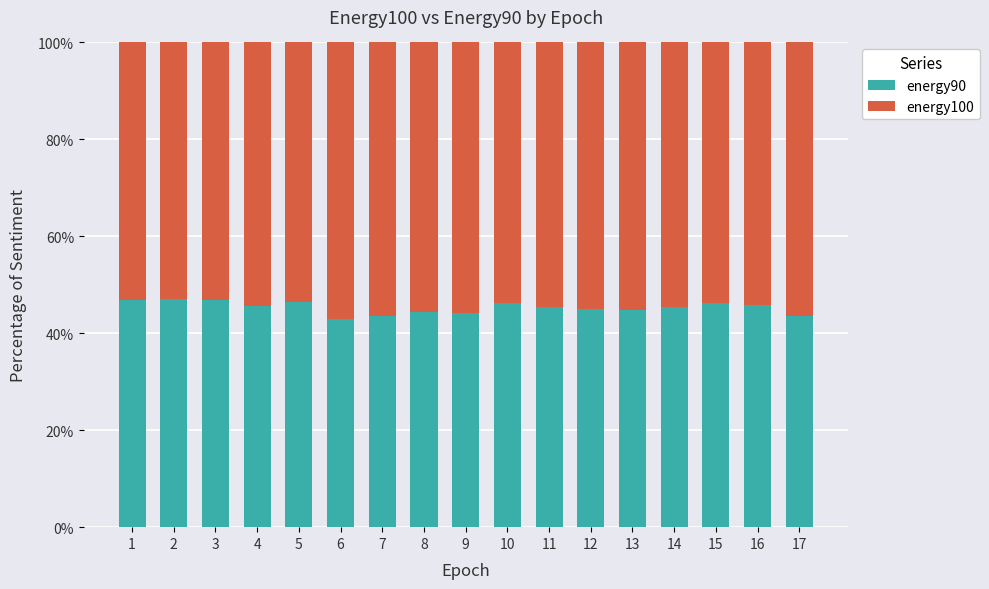

What is the maximum value for energy90?

47.0